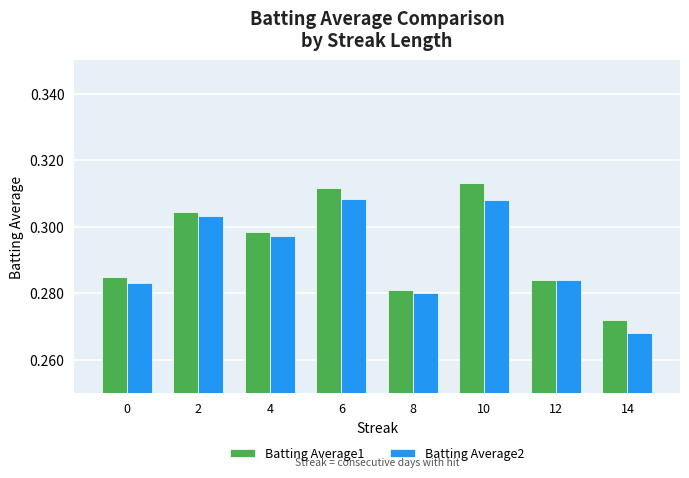

List the series in order of their peak value, highest first.

Batting Average1, Batting Average2